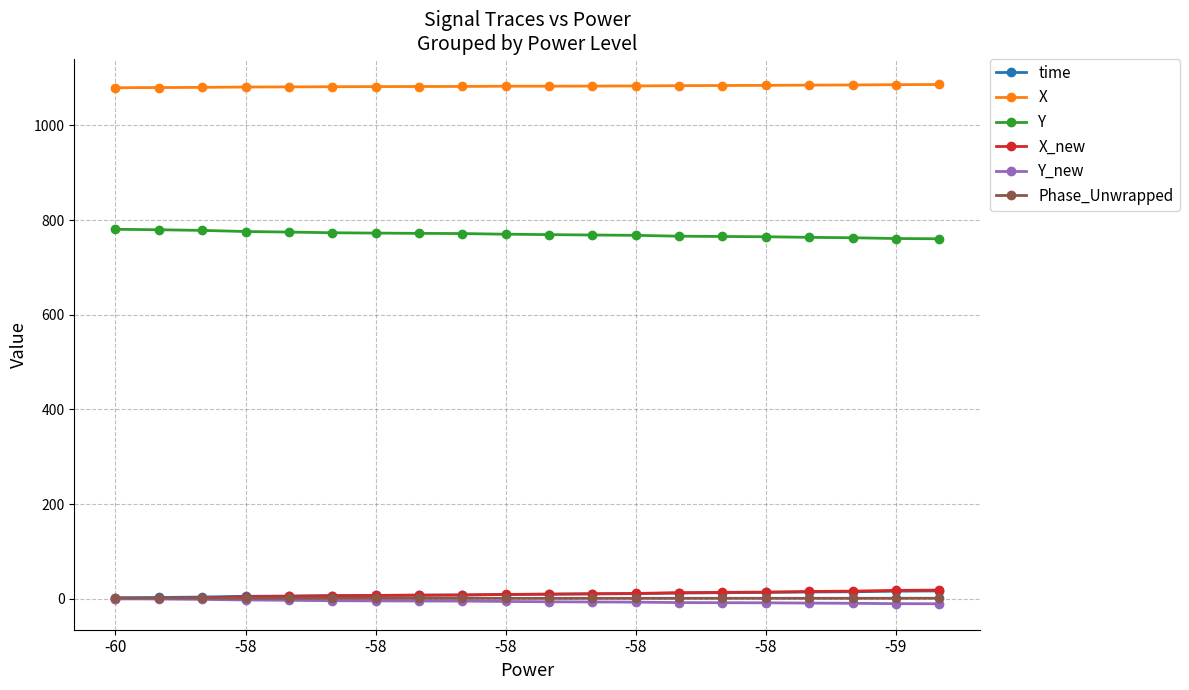

True or false: X and Y intersect in this chart.

False